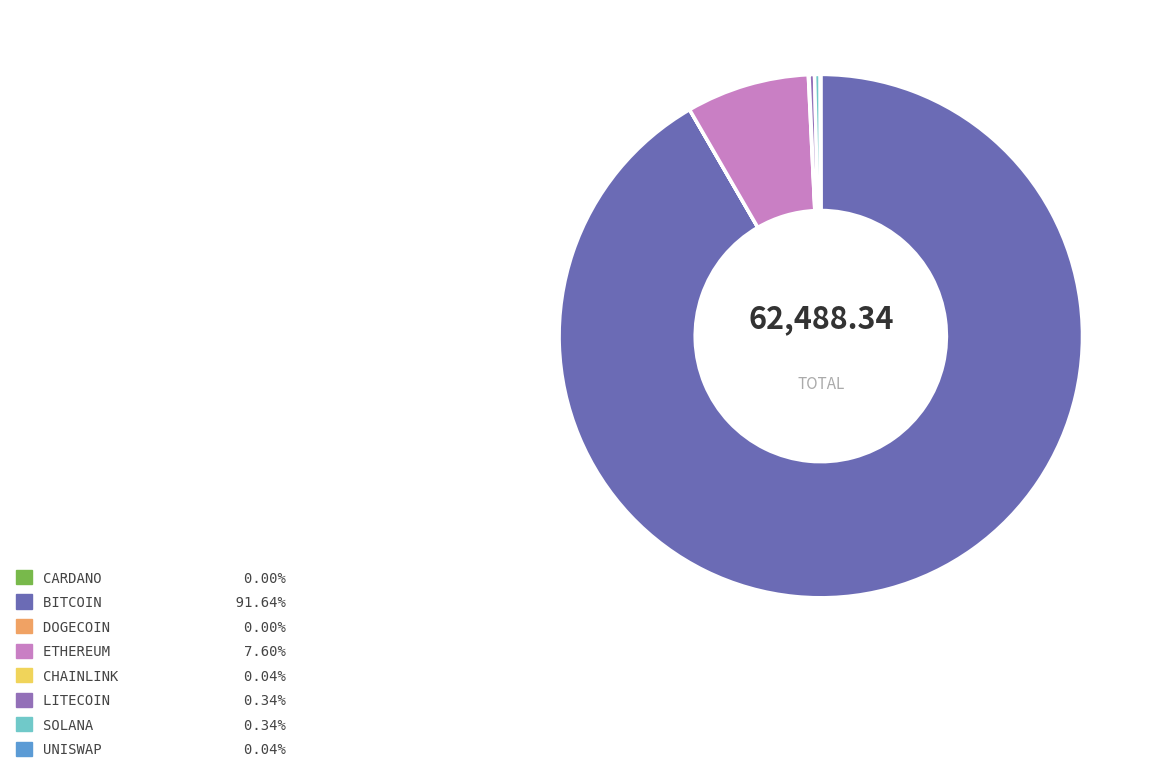

Does any single category account for the majority?

Yes